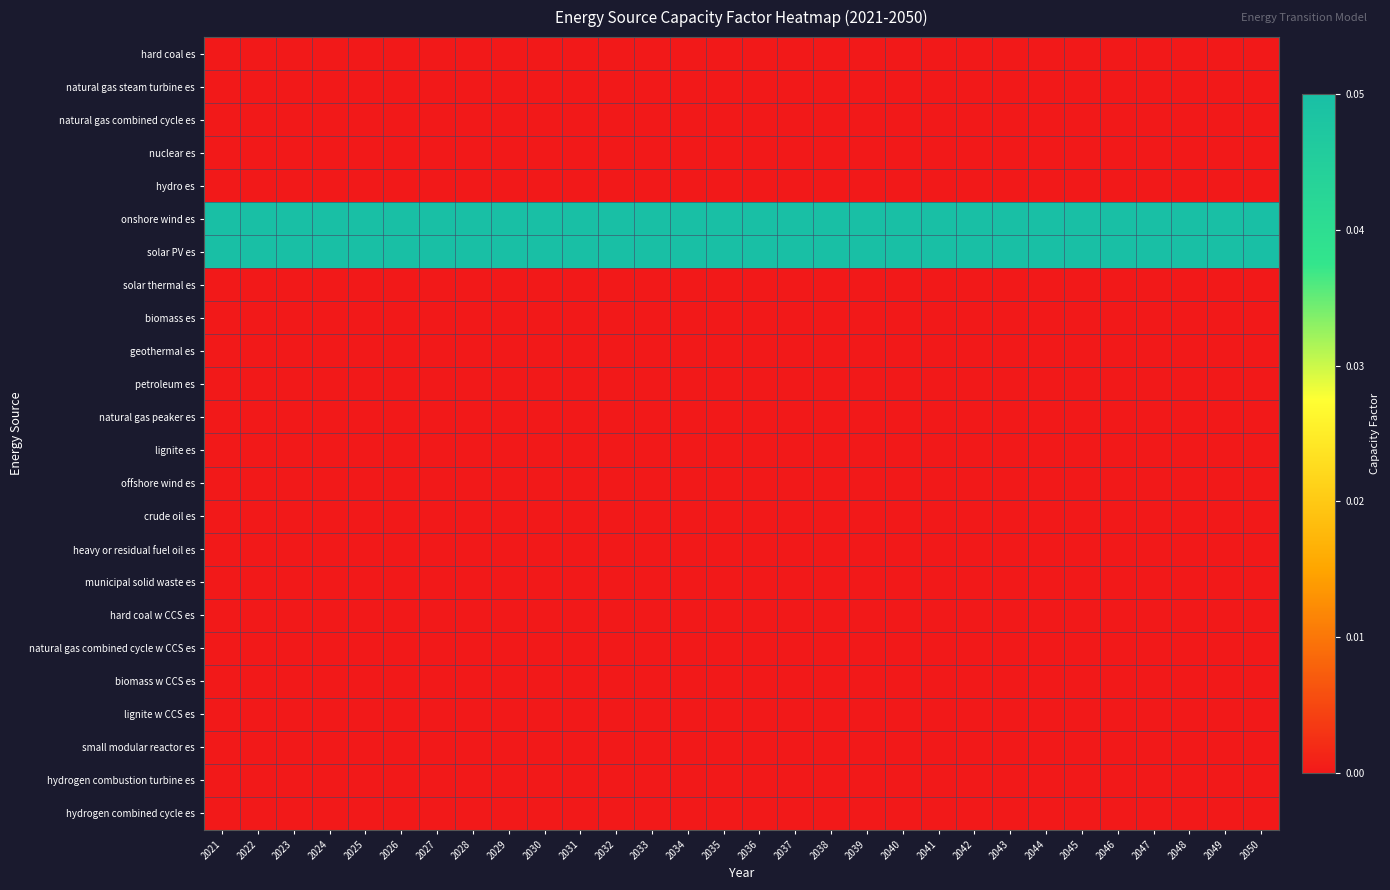

Count the number of data series in this chart.

24